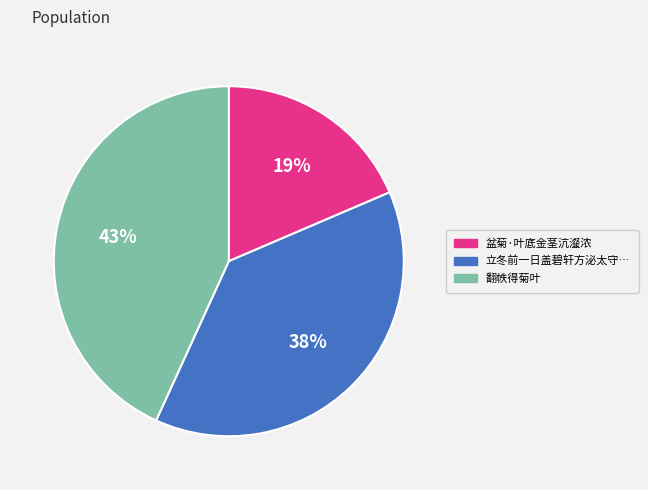

To the nearest percent, what is the average slice percentage?

33%